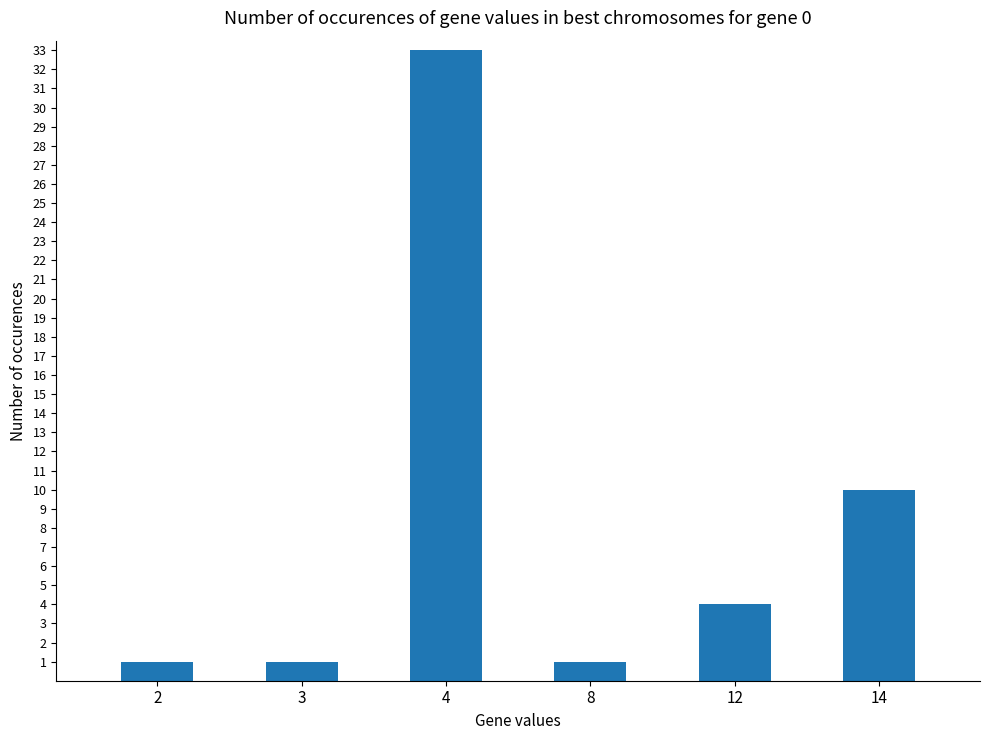

True or false: the data shows 1 at 2.

True